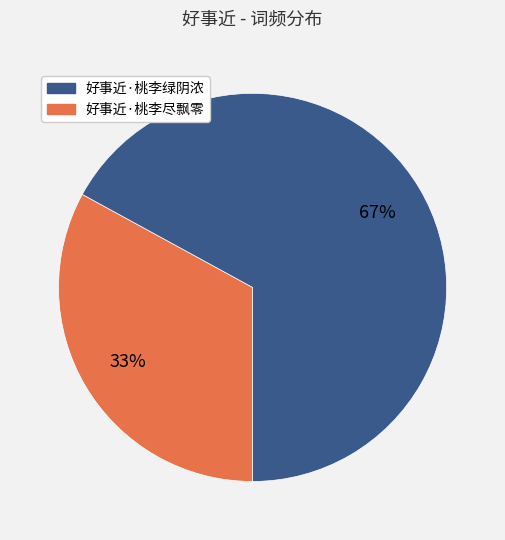

Is there any slice that represents more than half of the pie?

Yes